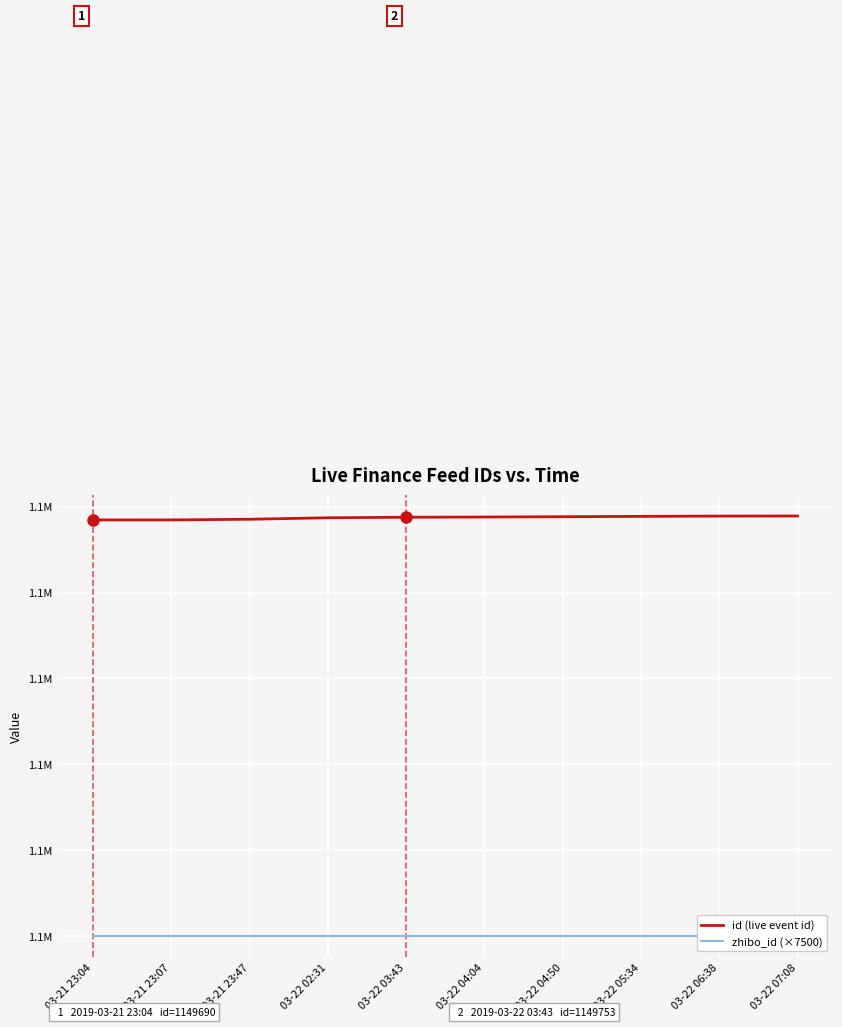

What is the minimum value for zhibo_id (×7500)?

1140000